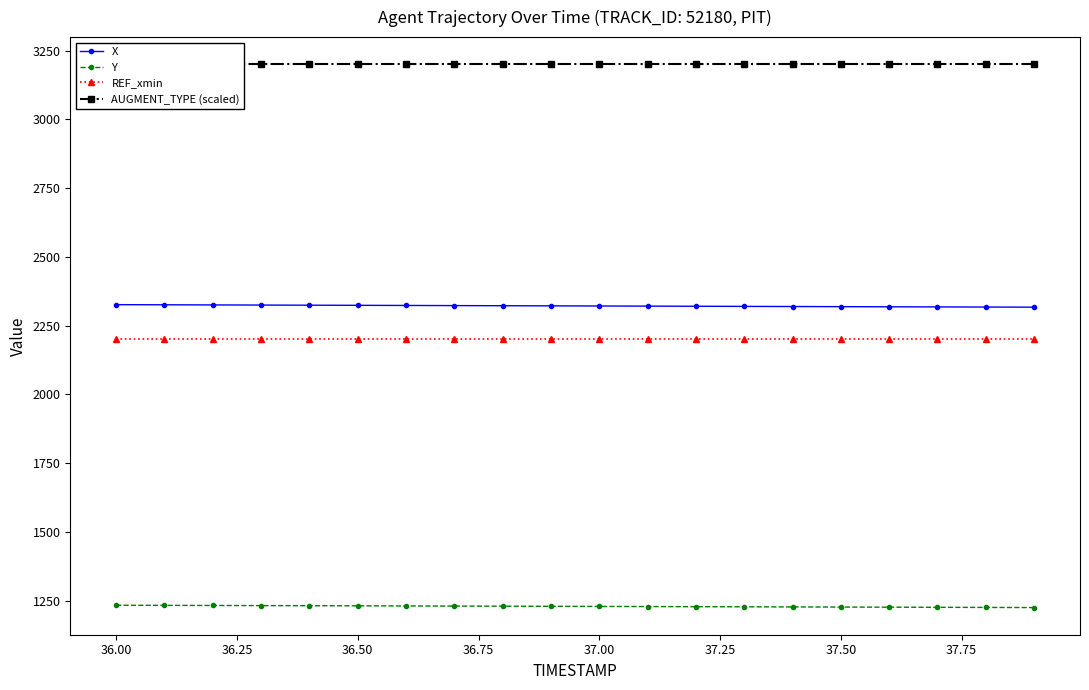

What is the minimum value for Y?

1225.1